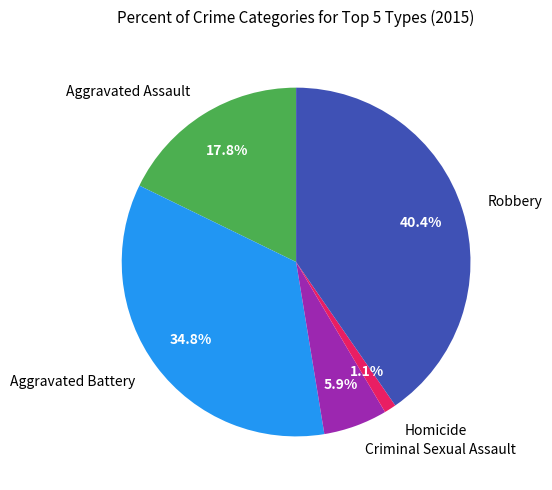

Is the sum of Aggravated Battery and Aggravated Assault greater than half?

Yes